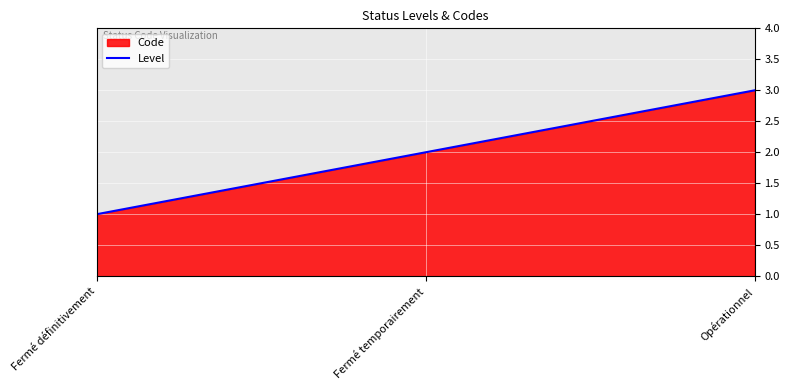

How many data points are above 2?

1